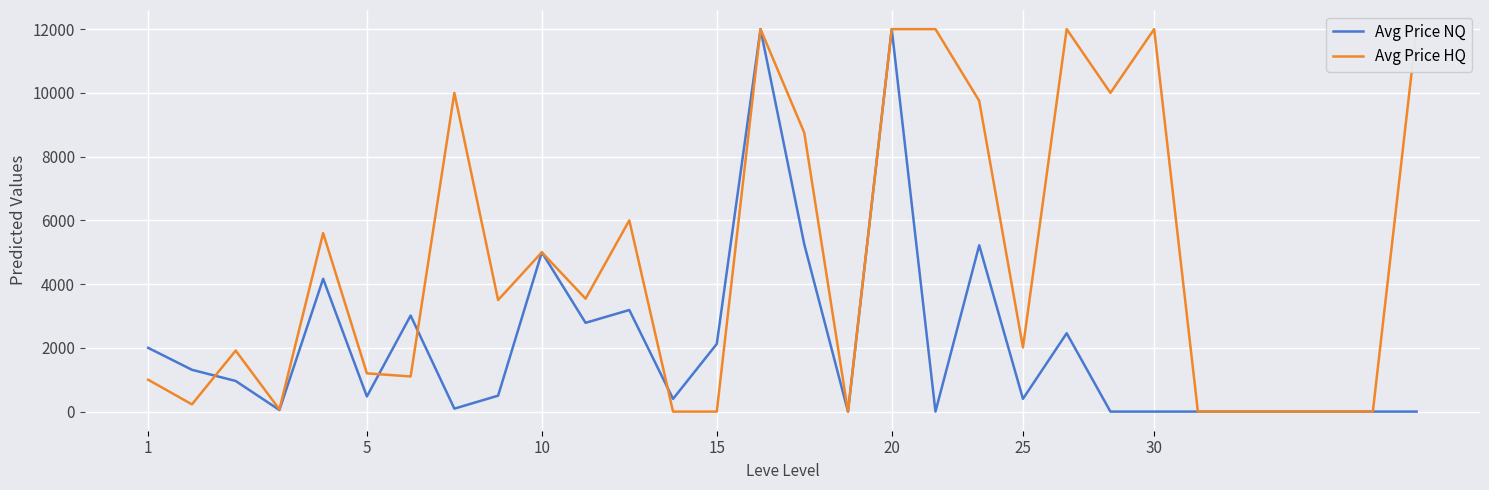

How many intersections are there between Avg Price NQ and Avg Price HQ?

4